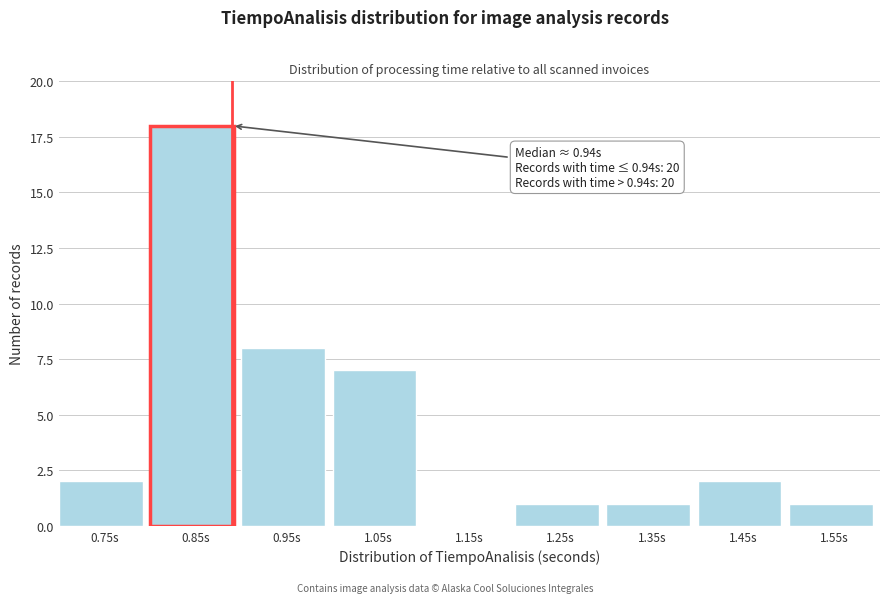

Reading right to left, transcribe all the data shown in this chart.

1.55s=1	1.45s=2	1.35s=1	1.25s=1	1.15s=0	1.05s=7	0.95s=8	0.85s=18	0.75s=2